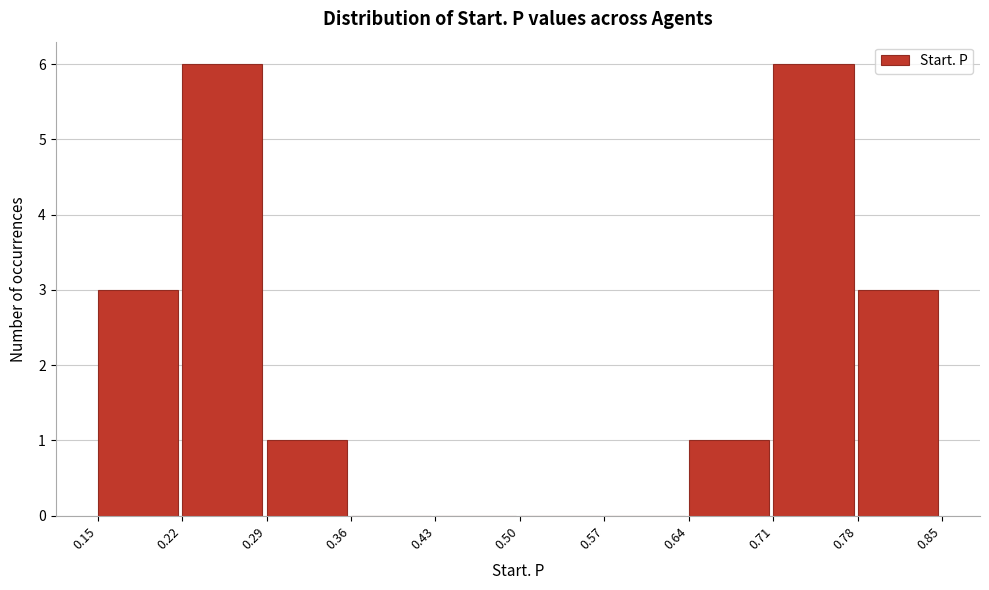

How tall is the bar that spans 0.78 to 0.85 on the x-axis? The values are not printed on the chart, so give them approximately, as read against the axis.

3